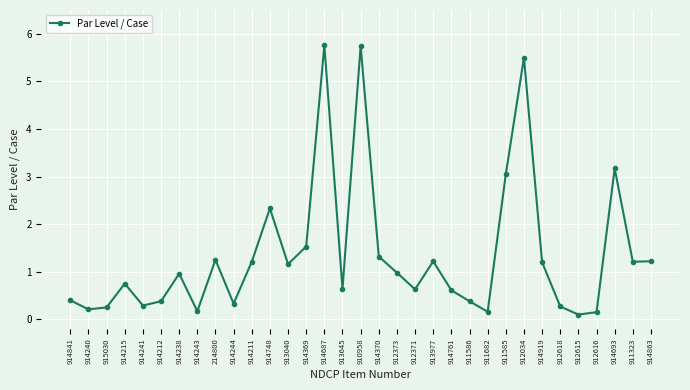

What is the ratio of the value at 911323 to the value at 914369?

0.8